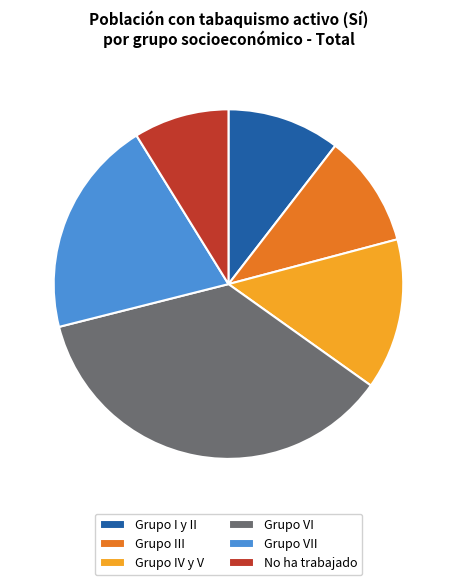

The No ha trabajado slice represents 1% of the pie. True or false?

False